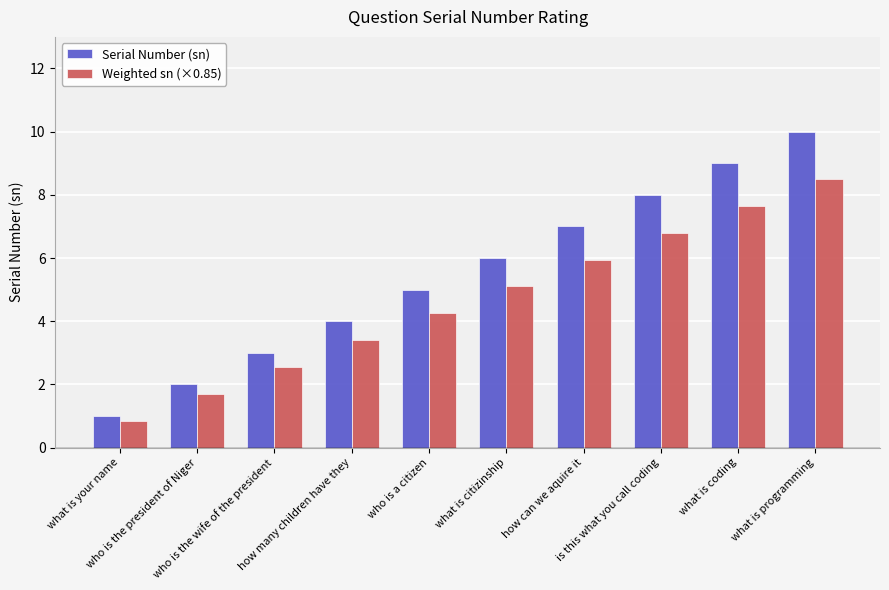

Which series has the largest range (max minus min)?

Serial Number (sn)